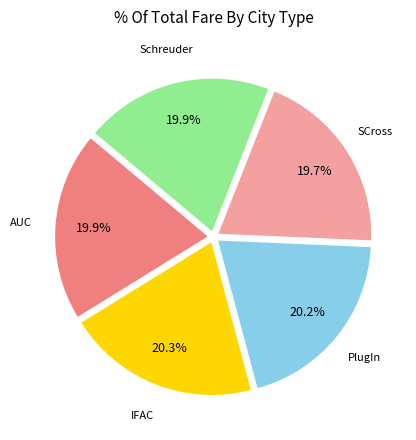

How many segments does this pie chart have?

5